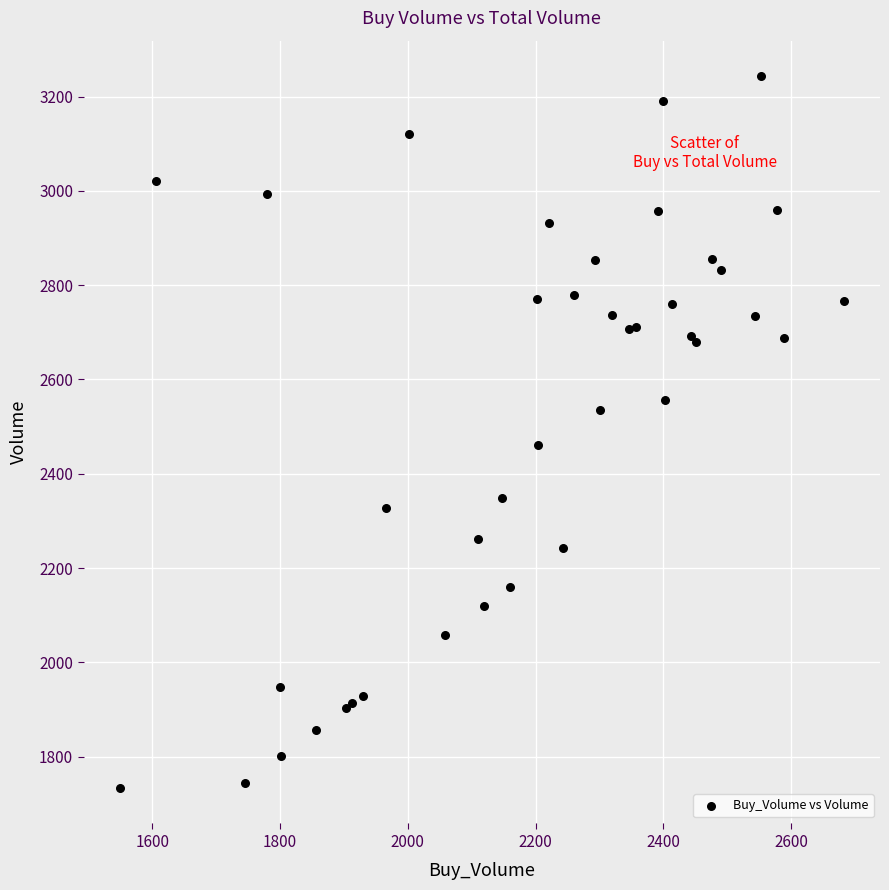

What Y value in the scatter plot is closest to 2488?

2461.9